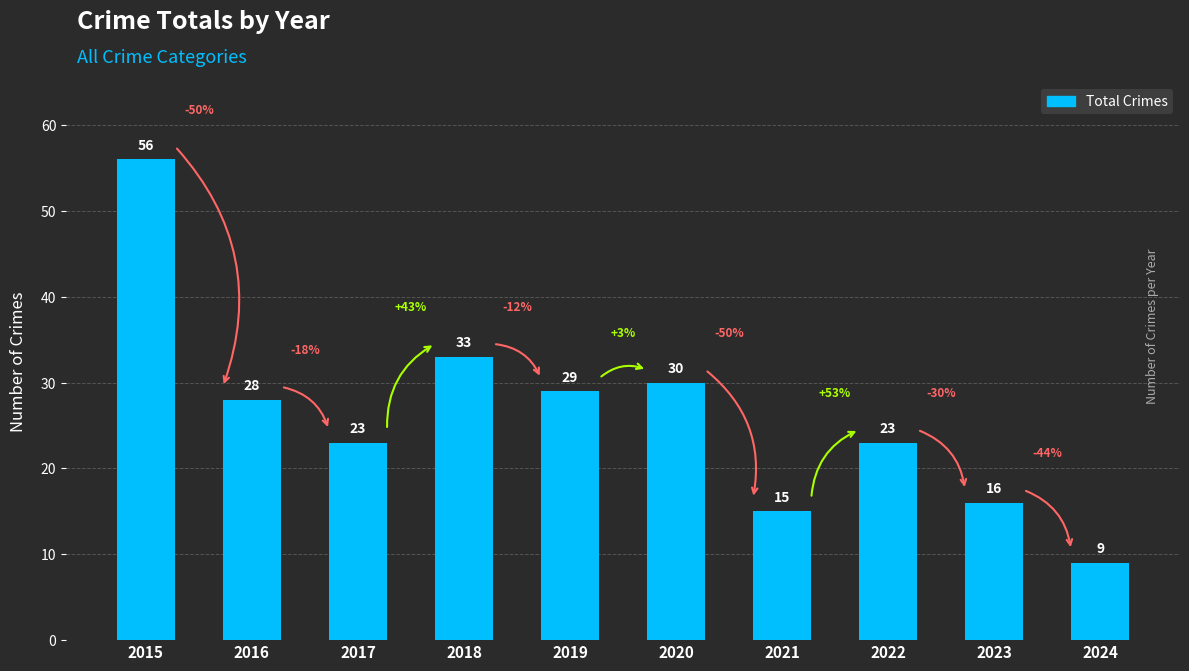

What is the minimum value shown in the chart?

9